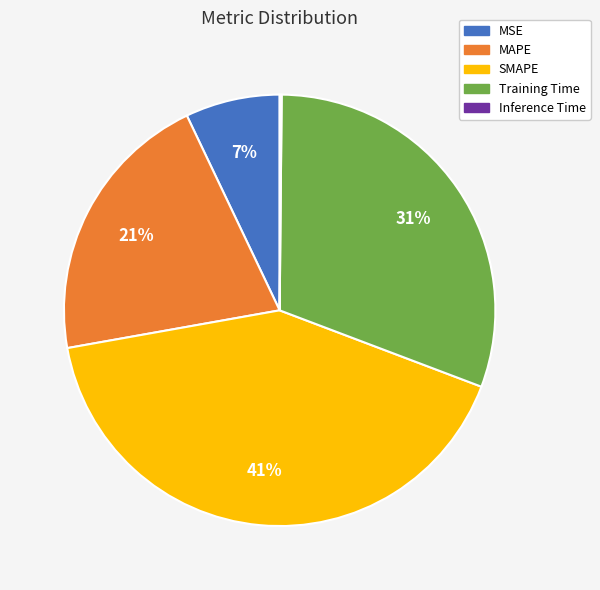

Is it true that SMAPE is 41% of the pie?

True